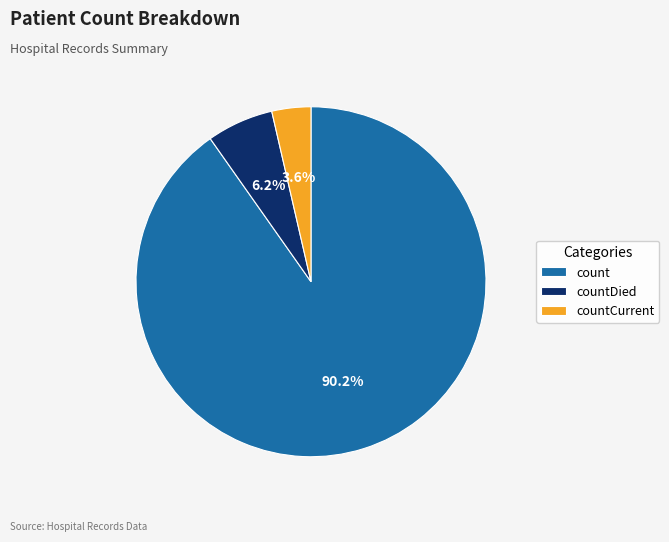

How many slices are in this pie chart?

3